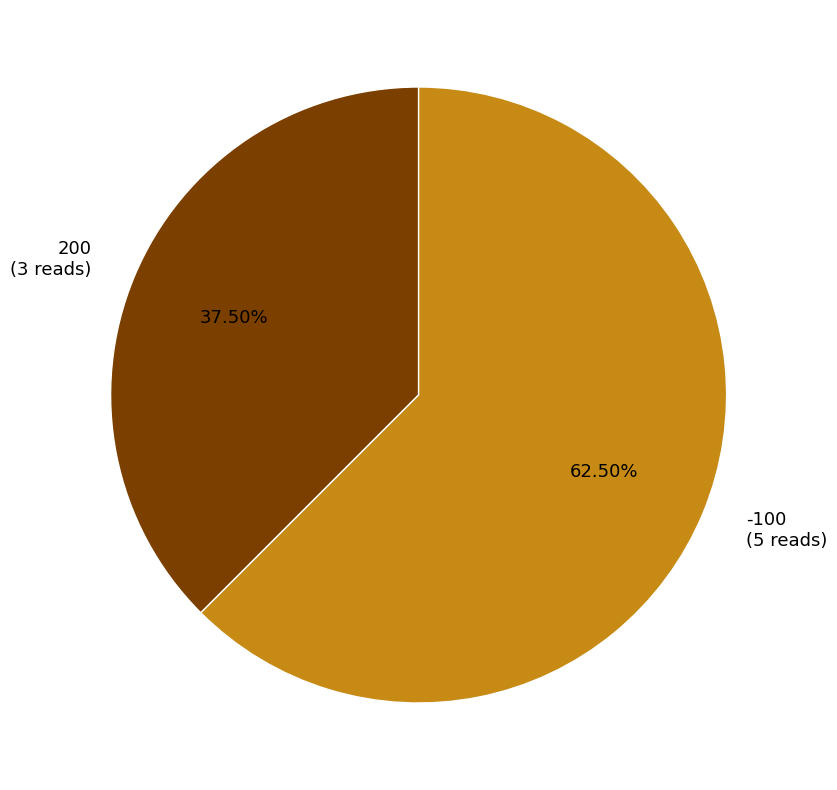

Is there a majority slice in this chart?

Yes